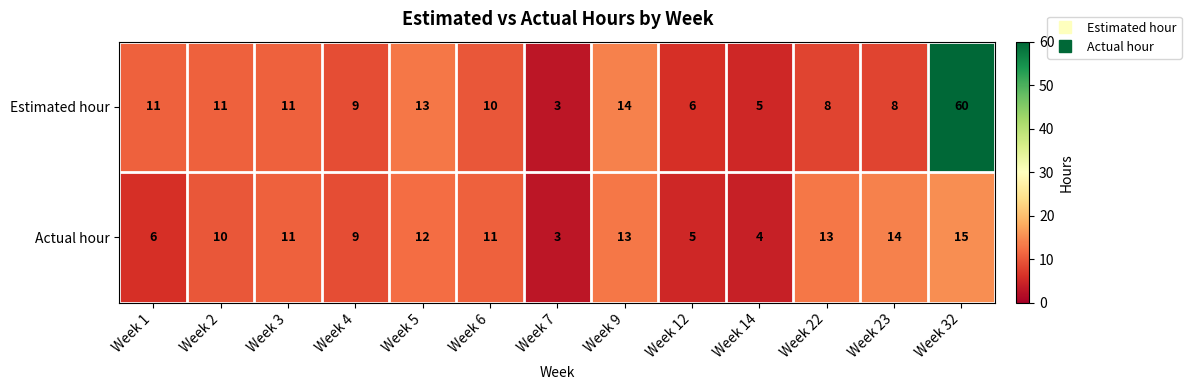

Which series changed the most between Week 5 and Week 22?

Estimated hour